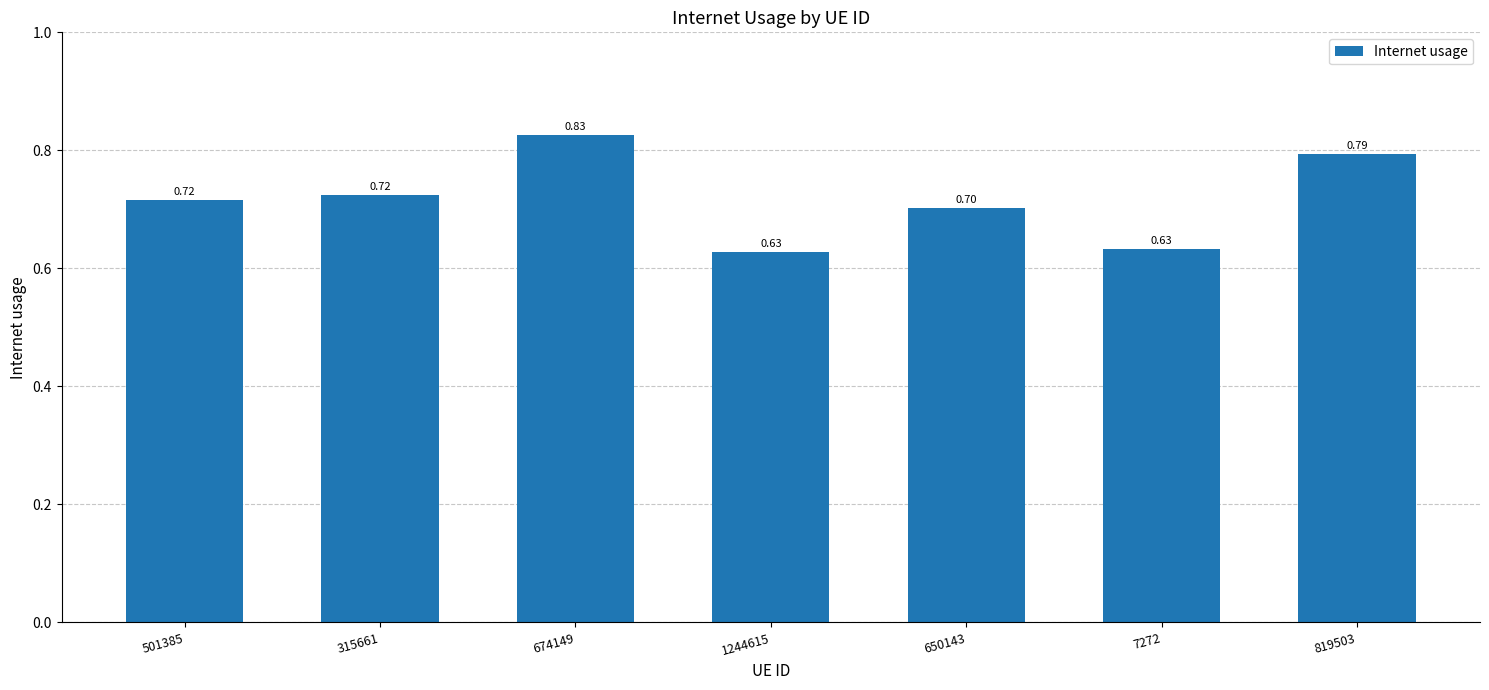

What is the sum of the values at 501385 and 674149?

1.5